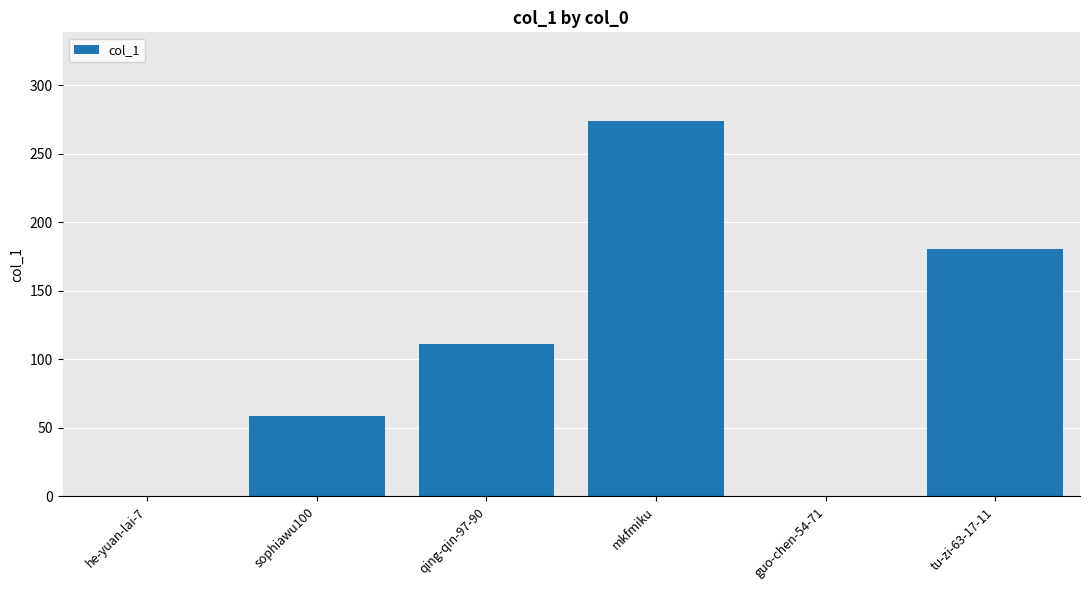

What is the sum of all values?

625